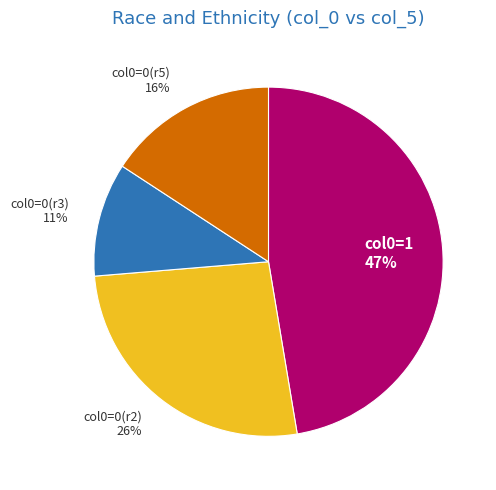

To the nearest percent, what percentage of the pie is col0=0(r5)?

16%